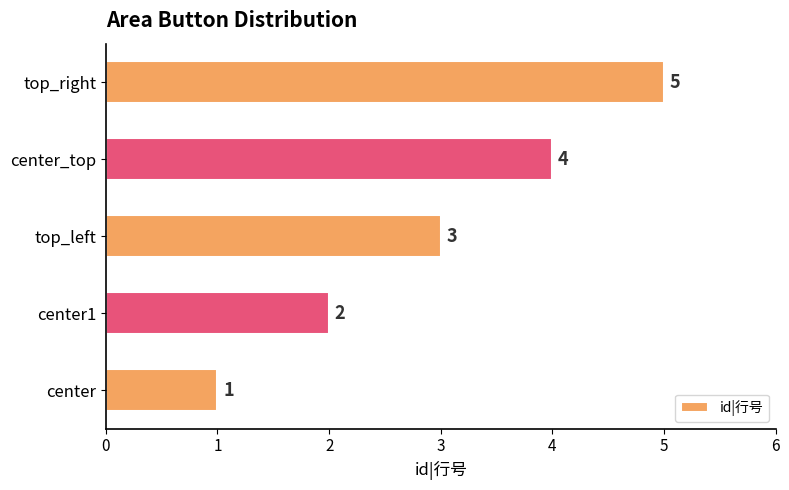

Approximately how many times larger is the value at center_top compared to center1?

2.0